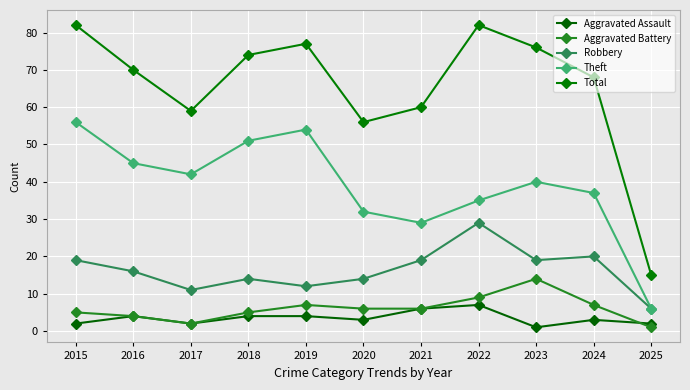

What is the sum of all Aggravated Battery values?

66